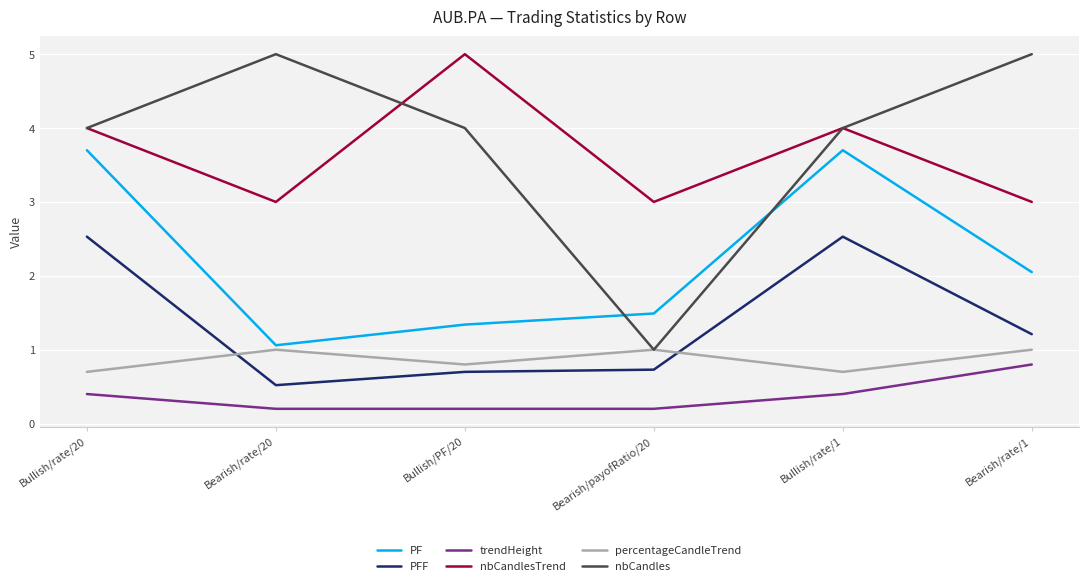

In percentageCandleTrend, how many points are higher than both neighbors (excluding endpoints)?

2